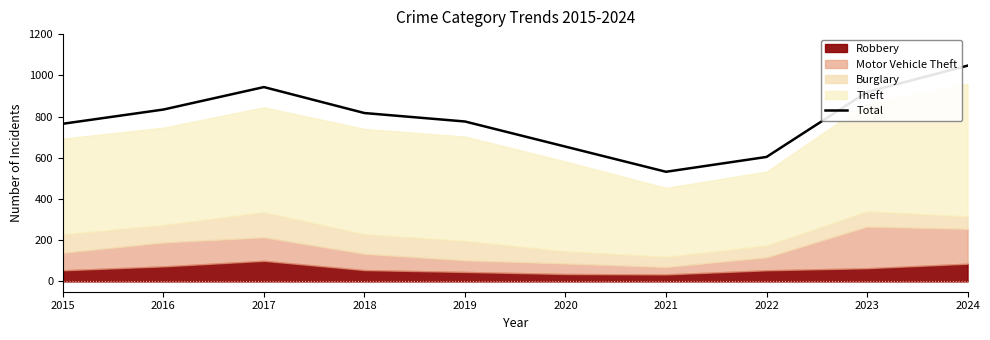

What is the average value?

789